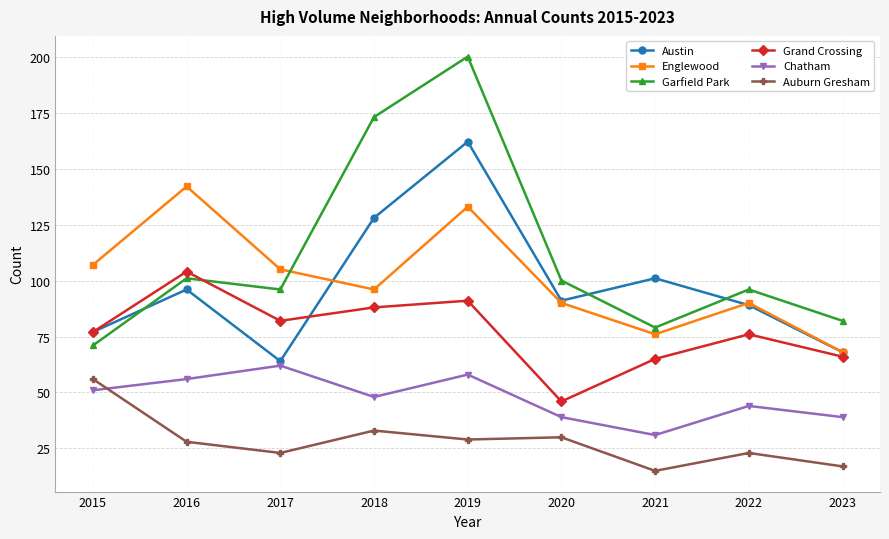

What is the maximum value shown in the chart?

200